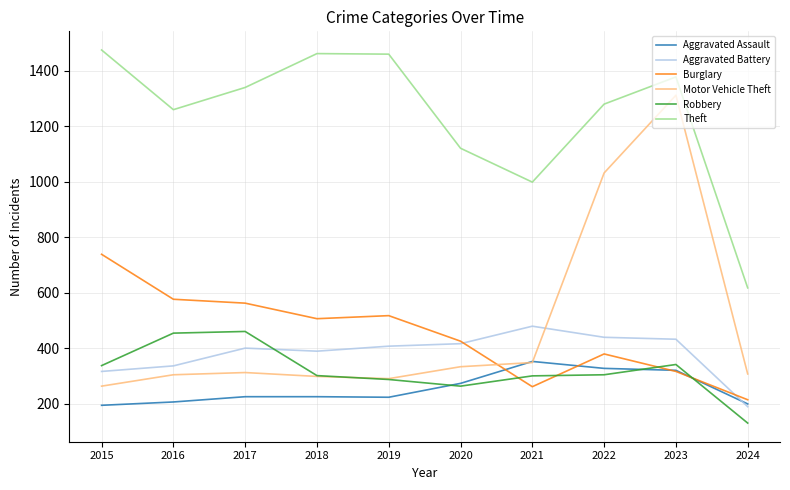

Which category has the highest value in the Aggravated Battery series?

2021